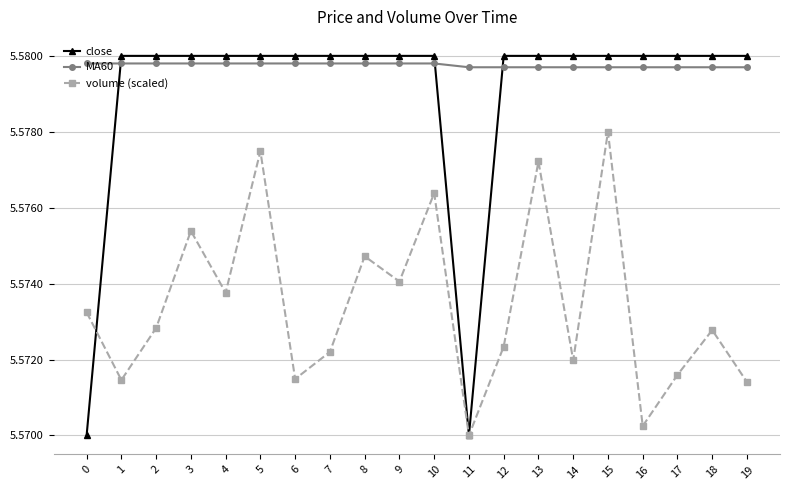

Between 7 and 19, which series saw the biggest shift?

volume (scaled)